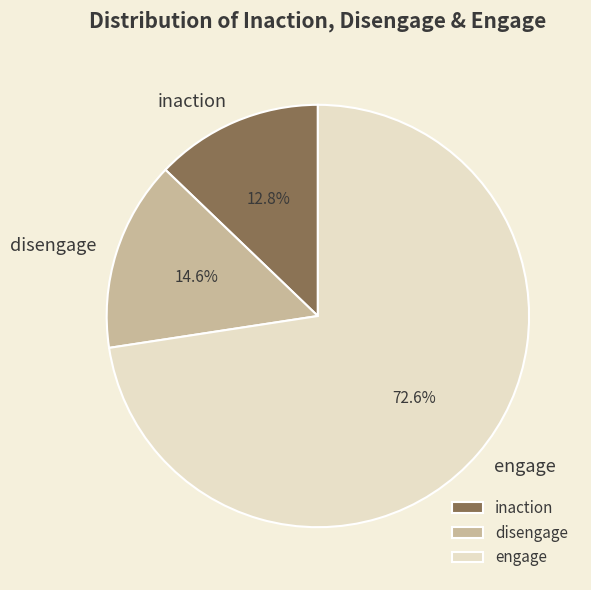

Which slice is the largest?

engage